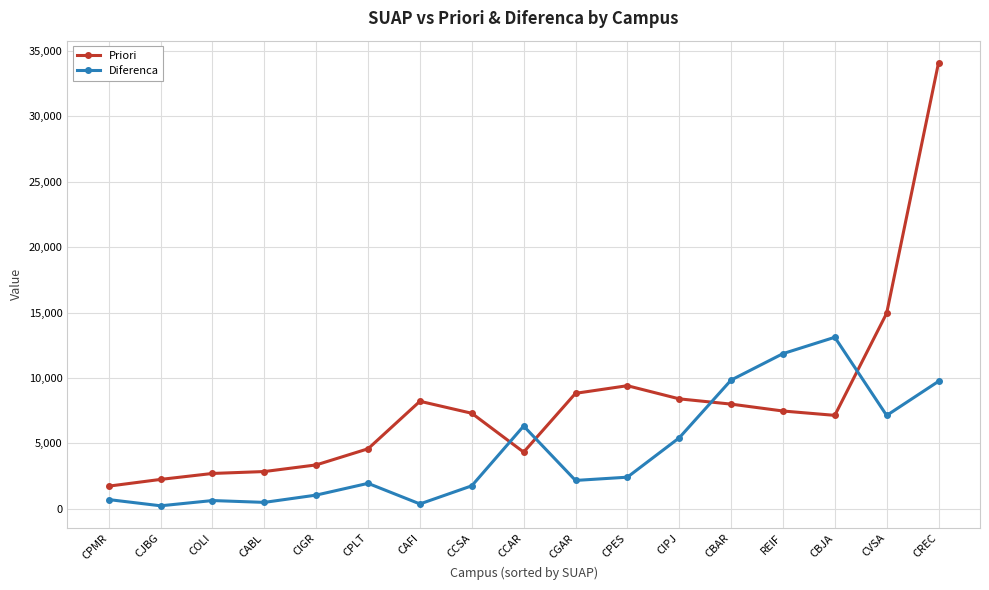

The Priori series shows 6724 at CCAR. True or false?

False